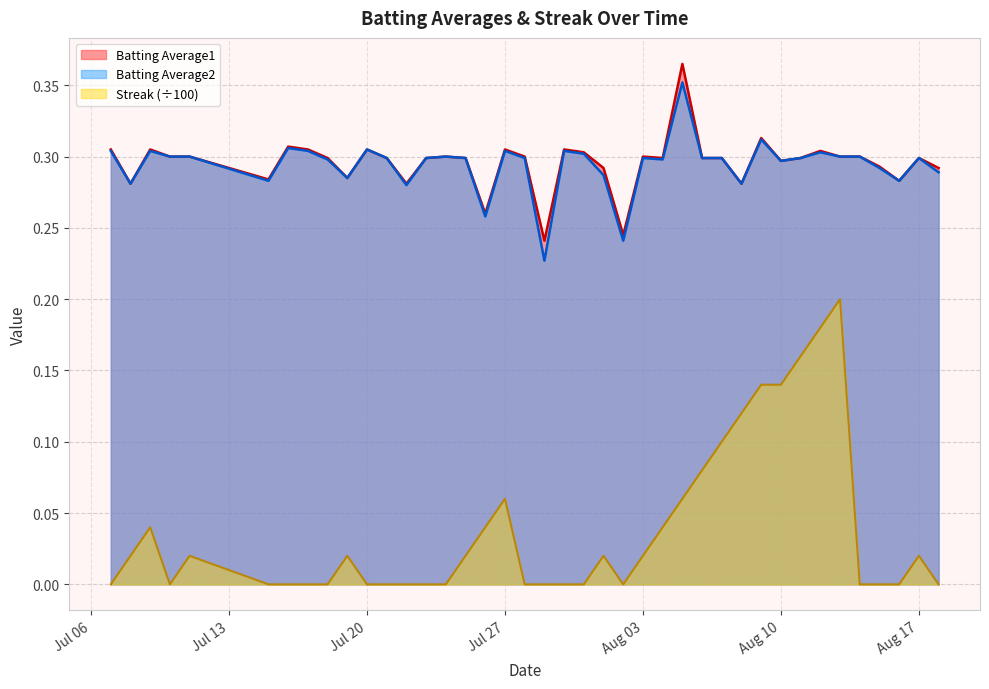

Reading left to right, transcribe all the data shown in this chart.

Batting Average1: 0.3	0.3	0.3	0.3	0.3	0.3	0.3	0.3	0.3	0.3	0.3	0.3	0.3	0.3	0.3	0.3	0.3	0.3	0.3	0.2	0.3	0.3	0.3	0.2	0.3	0.3	0.4	0.3	0.3	0.3	0.3	0.3	0.3	0.3	0.3	0.3	0.3	0.3	0.3	0.3
Batting Average2: 0.3	0.3	0.3	0.3	0.3	0.3	0.3	0.3	0.3	0.3	0.3	0.3	0.3	0.3	0.3	0.3	0.3	0.3	0.3	0.2	0.3	0.3	0.3	0.2	0.3	0.3	0.4	0.3	0.3	0.3	0.3	0.3	0.3	0.3	0.3	0.3	0.3	0.3	0.3	0.3
Streak: 0.0	0.0	0.0	0.0	0.0	0.0	0.0	0.0	0.0	0.0	0.0	0.0	0.0	0.0	0.0	0.0	0.0	0.1	0.0	0.0	0.0	0.0	0.0	0.0	0.0	0.0	0.1	0.1	0.1	0.1	0.1	0.1	0.2	0.2	0.2	0.0	0.0	0.0	0.0	0.0